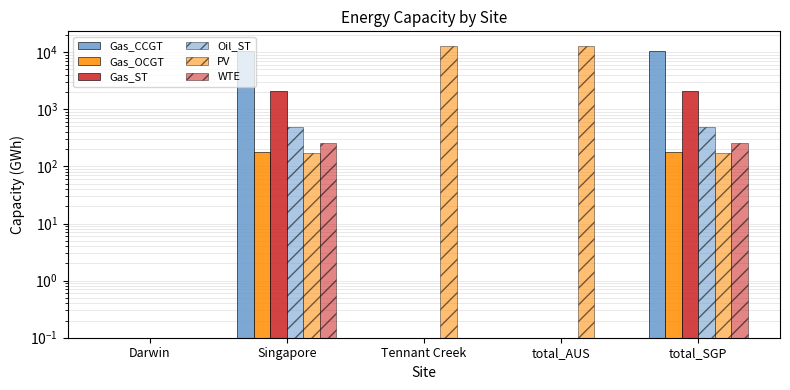

The Gas_OCGT series shows 0.0 at total_AUS. True or false?

False